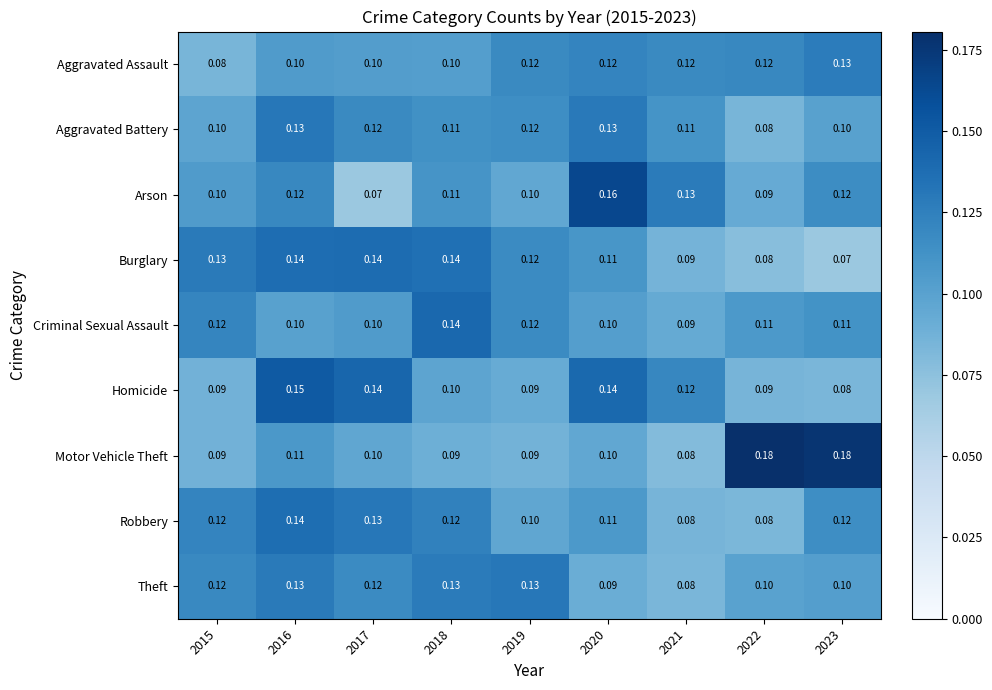

Which series changed the most between 2015 and 2016?

Homicide